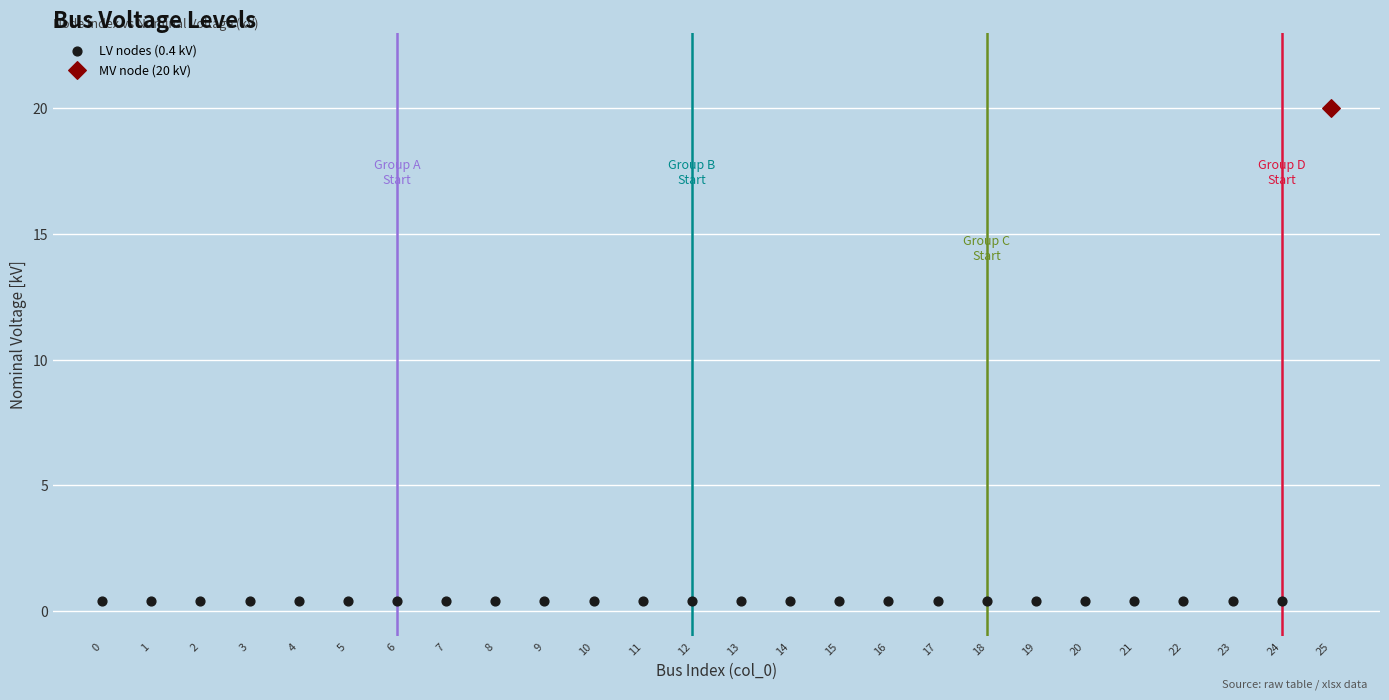

What are all the series names shown in the legend?

LV nodes (0.4 kV), MV node (20 kV)